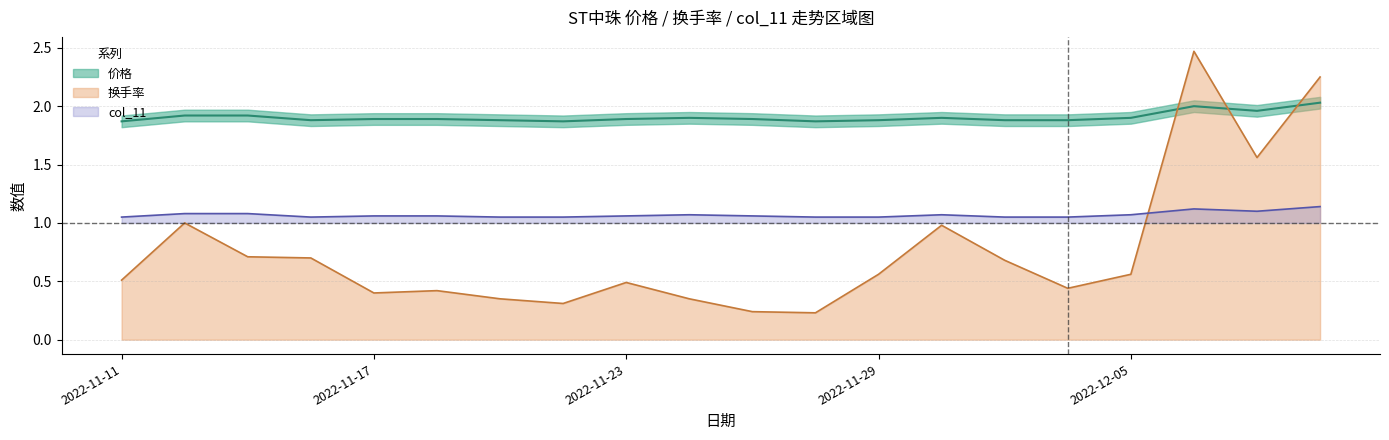

What is the difference between the maximum and minimum values in the col_11 series?

0.1